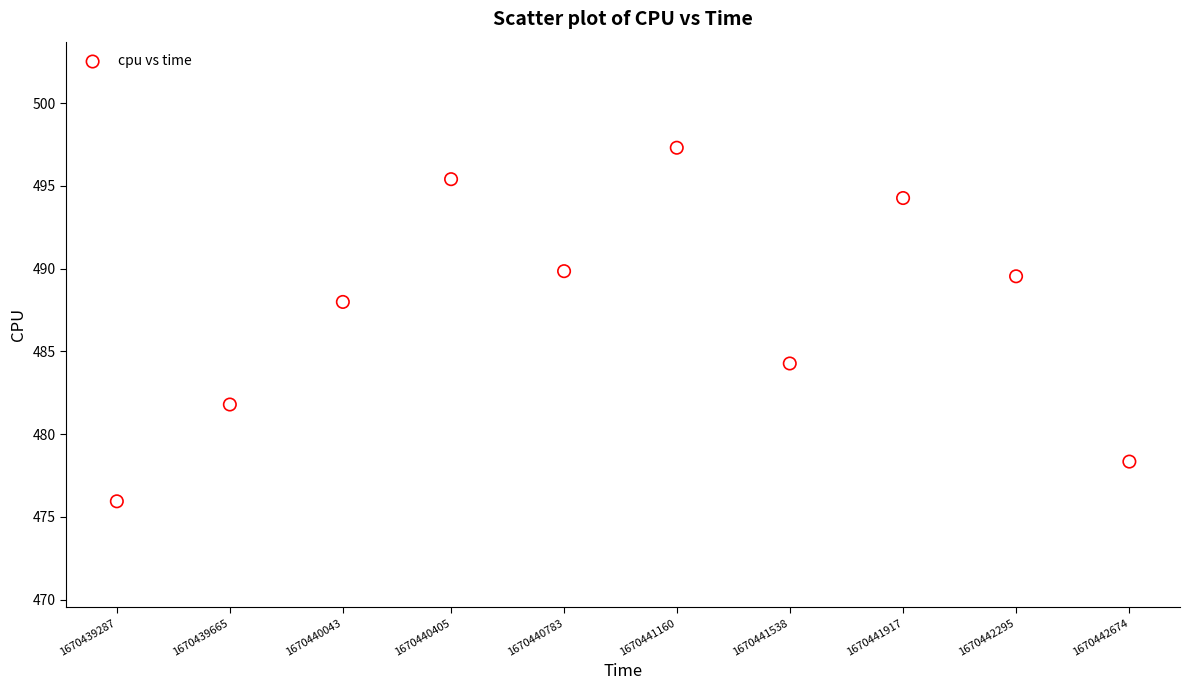

What is the range of X values (max minus min)?

3387.0